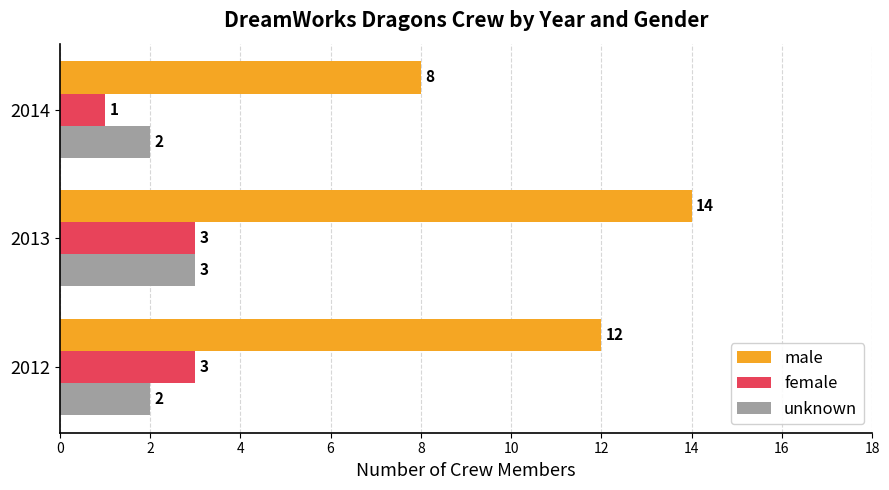

Count the number of data series in this chart.

3